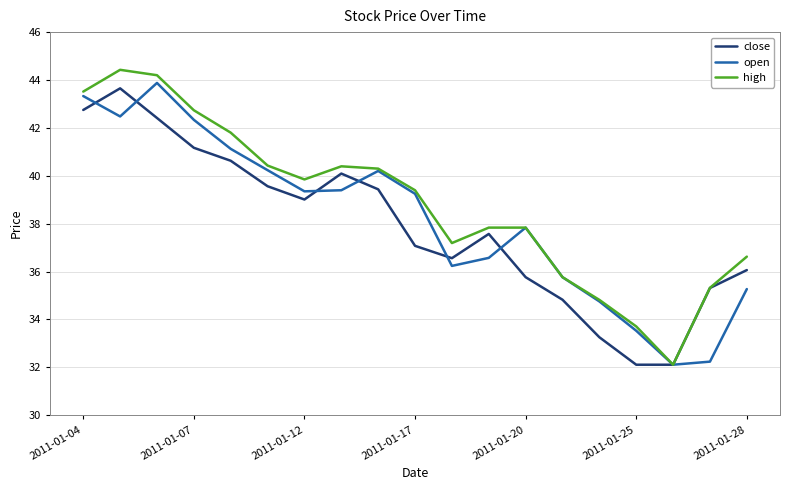

What is the minimum value for close?

32.1